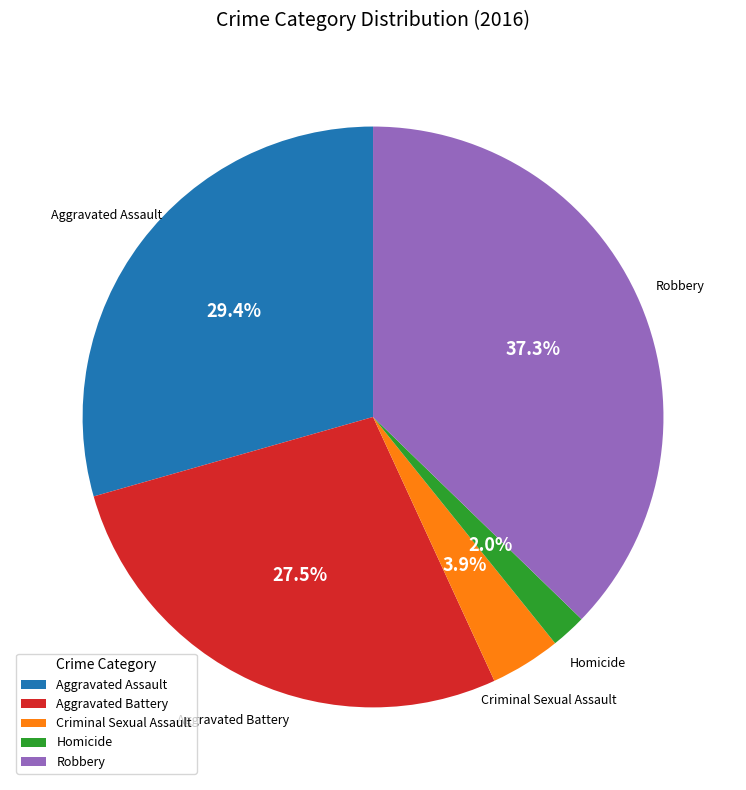

Between Homicide and Criminal Sexual Assault, which is larger?

Criminal Sexual Assault